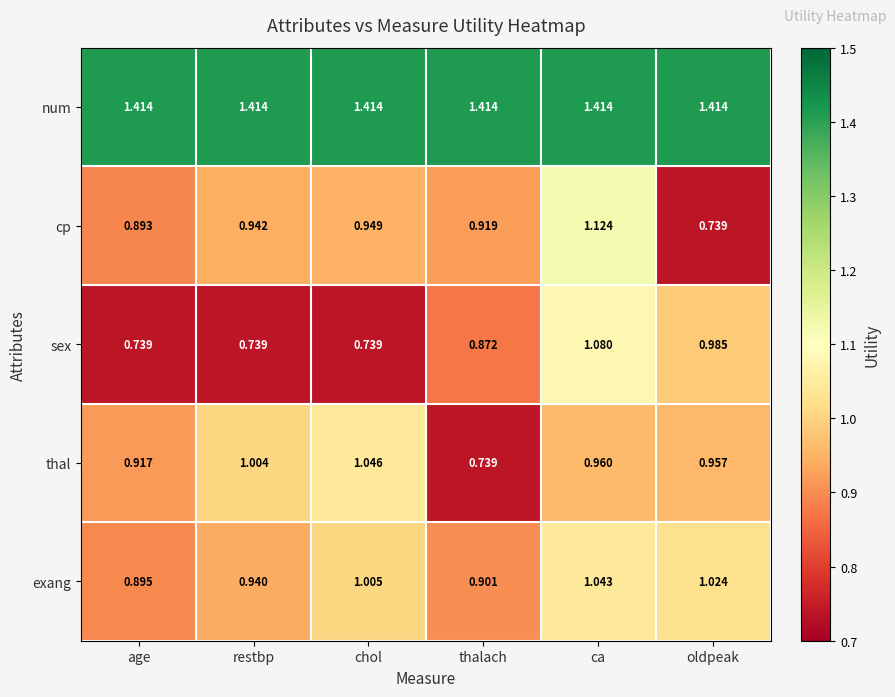

Rank the series at oldpeak from highest to lowest value.

num, exang, sex, thal, cp